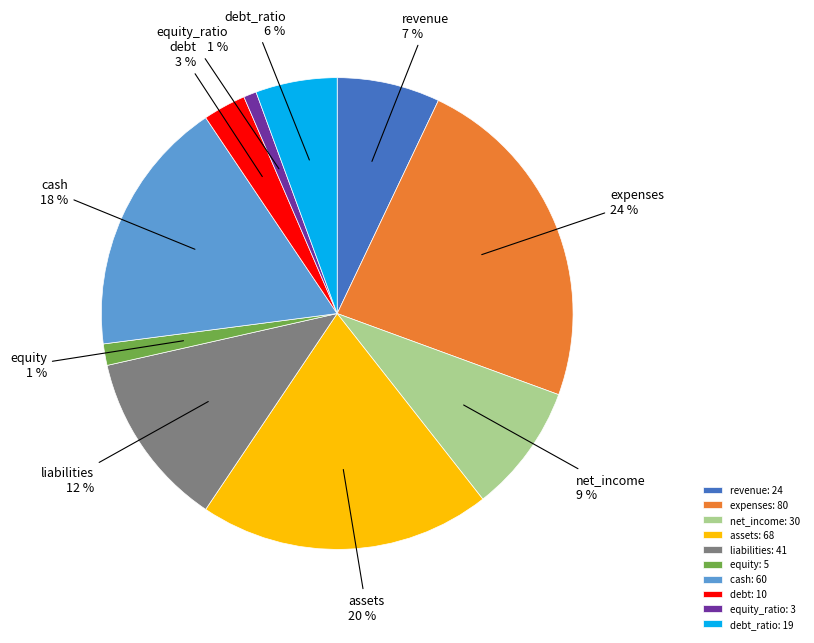

What percentage is the net_income slice, to the nearest percent?

9%